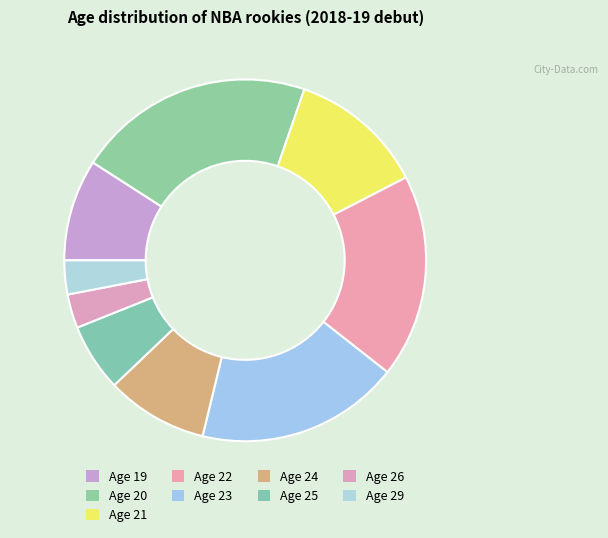

How many segments does this pie chart have?

9